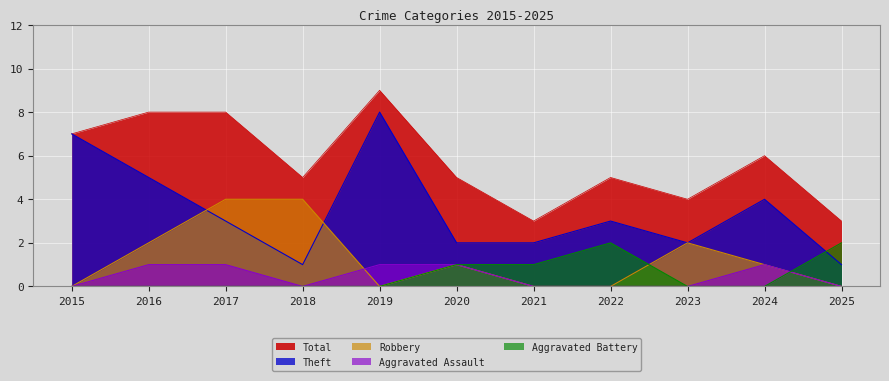

List the labels in order of Robbery value, smallest first.

2015, 2019, 2021, 2022, 2025, 2020, 2024, 2016, 2023, 2017, 2018